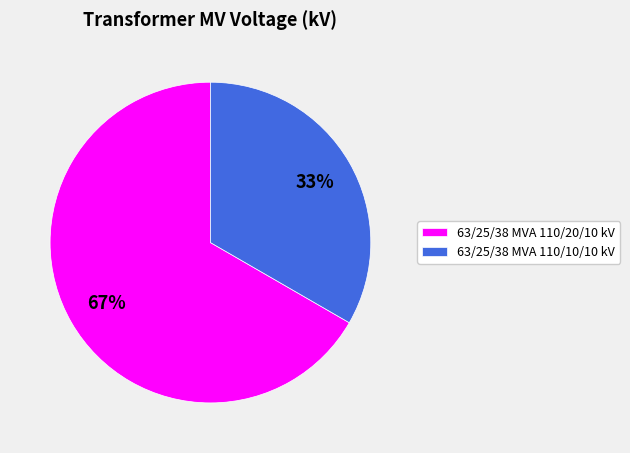

Which category has the biggest portion of the pie?

63/25/38 MVA 110/20/10 kV